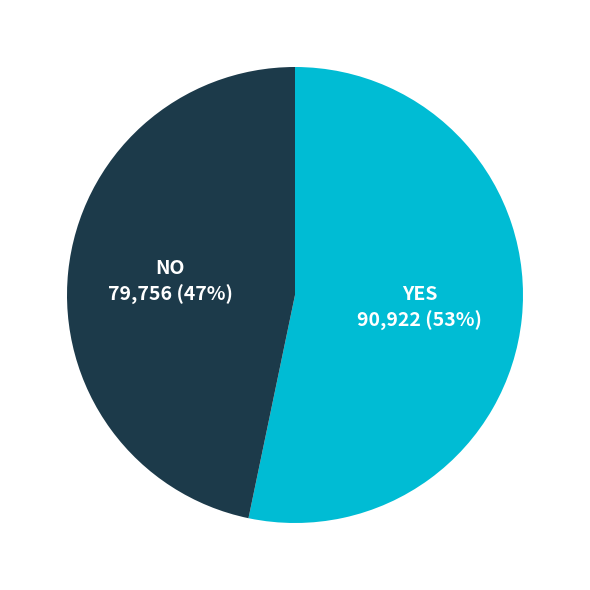

To the nearest percent, what is the average slice percentage?

50%